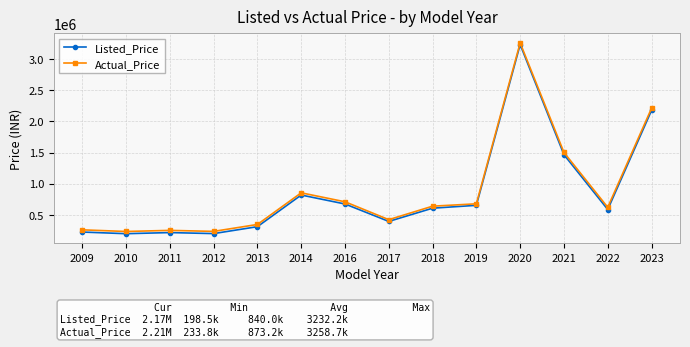

At which category is the sum across all series the highest?

2020